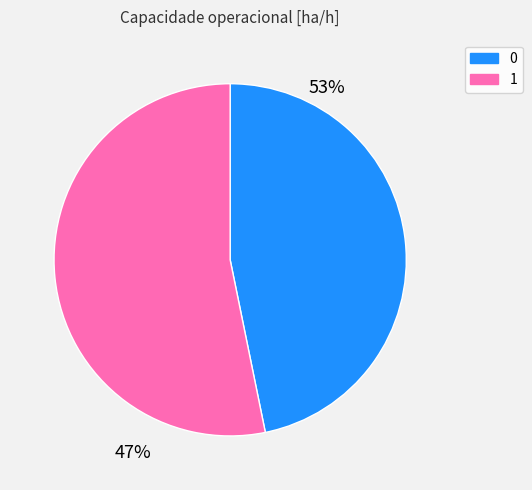

Combined, do 0 and 1 account for over 50%?

Yes